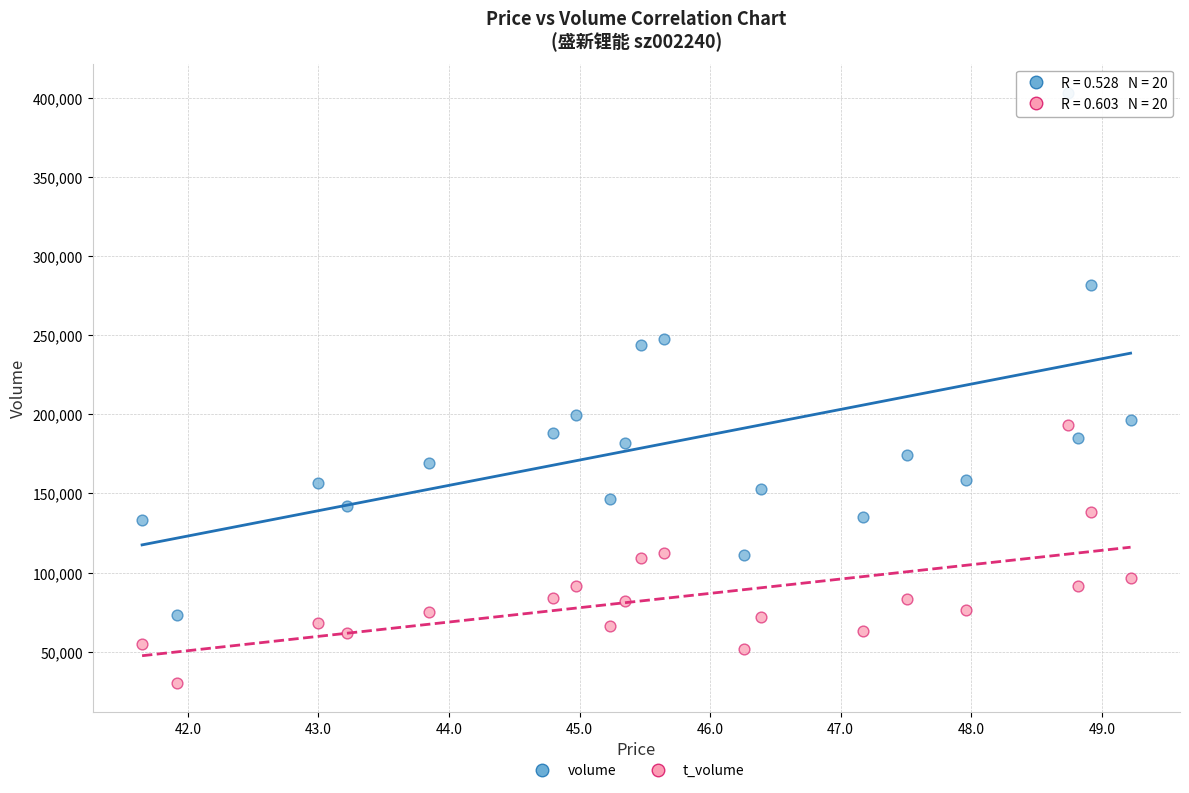

Which series has the largest Y range (max minus min)?

volume